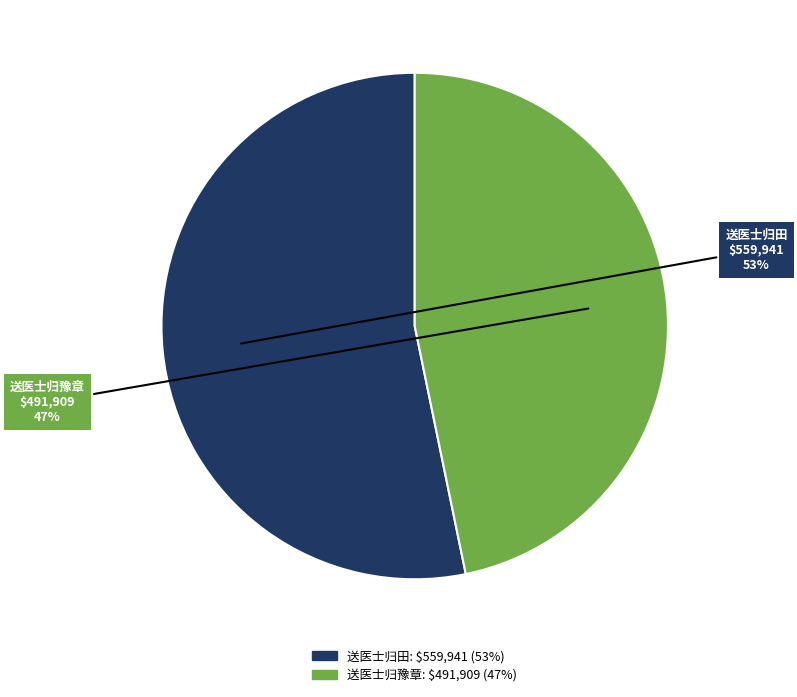

What percentage is NOT represented by 送医士归豫章?

53.2%